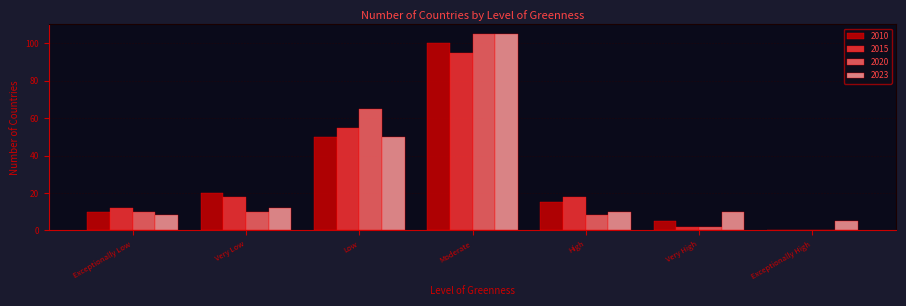

Reading left to right, what are all the values shown in this chart?

2010: Exceptionally Low=10	Very Low=20	Low=50	Moderate=100	High=15	Very High=5	Exceptionally High=0
2015: Exceptionally Low=12	Very Low=18	Low=55	Moderate=95	High=18	Very High=2	Exceptionally High=0
2020: Exceptionally Low=10	Very Low=10	Low=65	Moderate=105	High=8	Very High=2	Exceptionally High=0
2023: Exceptionally Low=8	Very Low=12	Low=50	Moderate=105	High=10	Very High=10	Exceptionally High=5